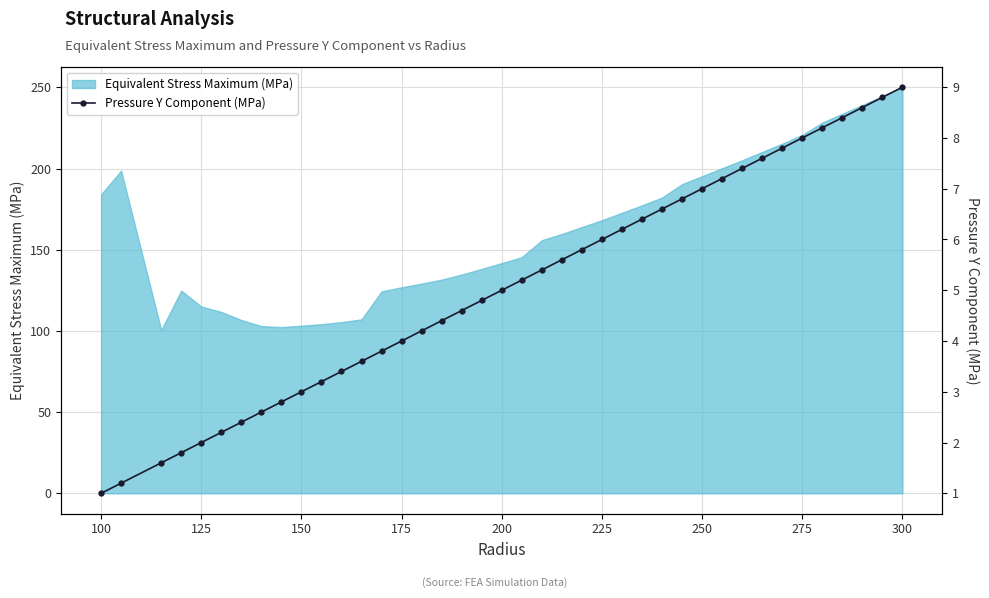

What is the greatest value displayed?

9.0